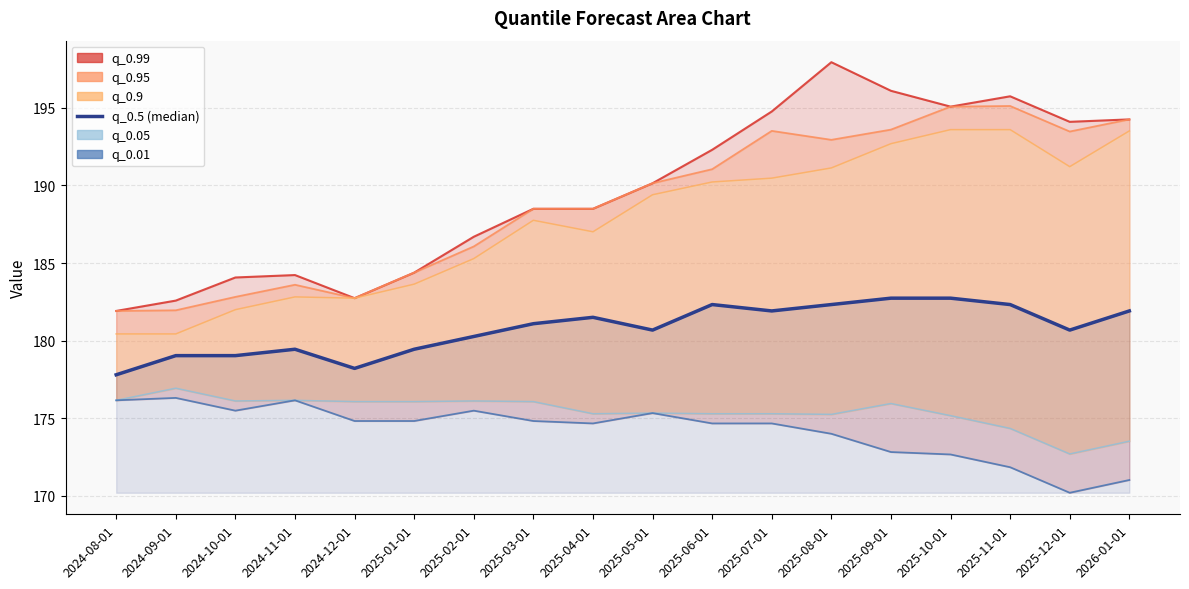

Between 2024-08-01 and 2025-05-01, which is larger?

2025-05-01